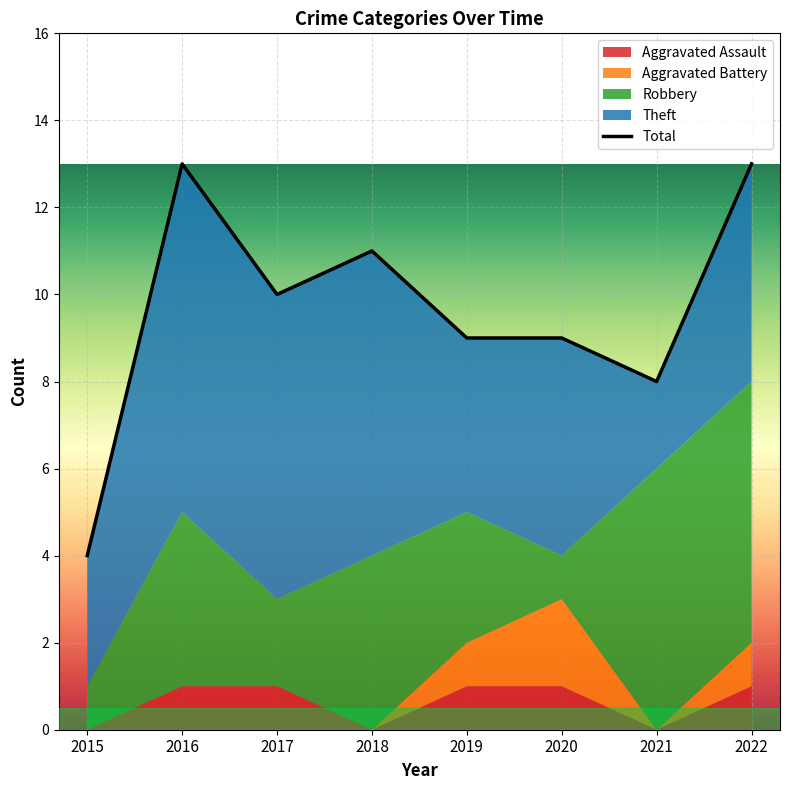

How many Aggravated Battery values are between 0 and 1?

7